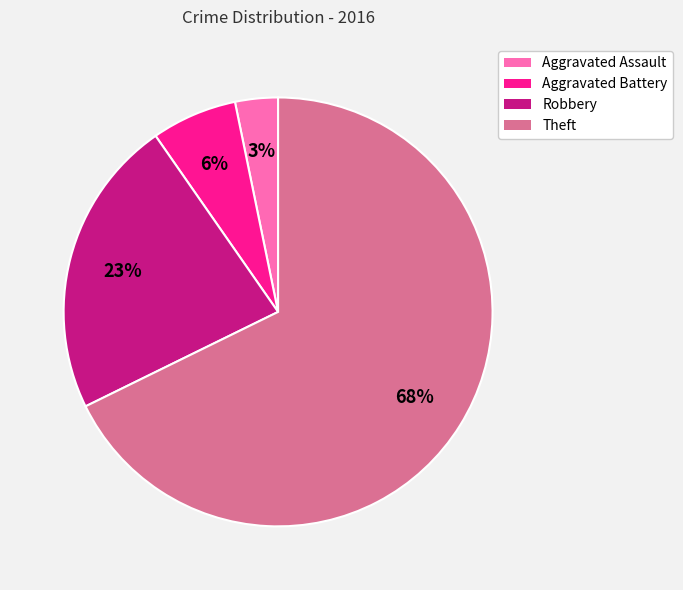

Which has a higher value, Robbery or Theft?

Theft